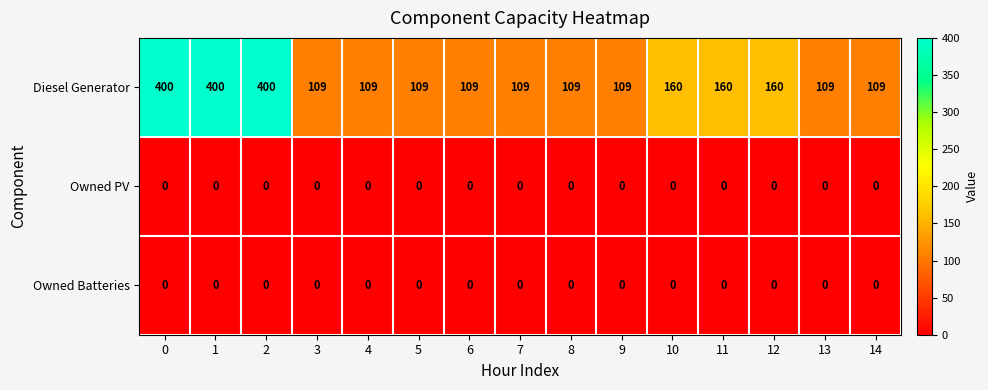

The Owned Batteries series shows 0 at 4. True or false?

True